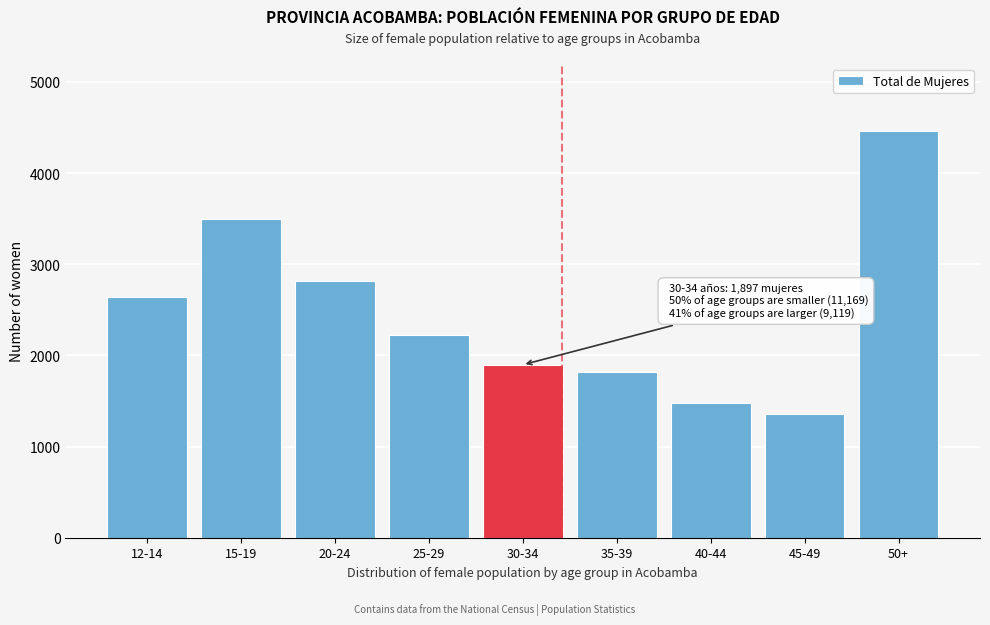

Reading left to right, list all the values displayed in this chart.

2641	3495	2814	2219	1897	1821	1479	1358	4461